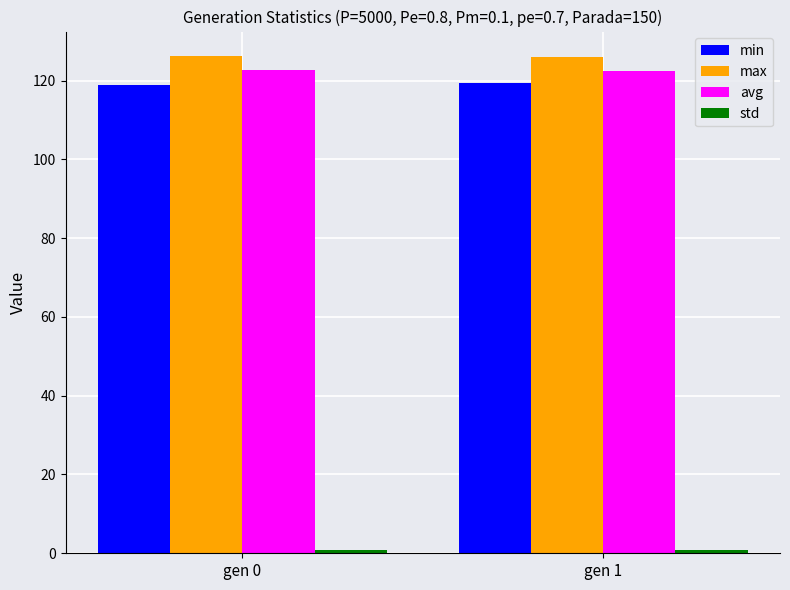

How many data points in max are above 126?

1